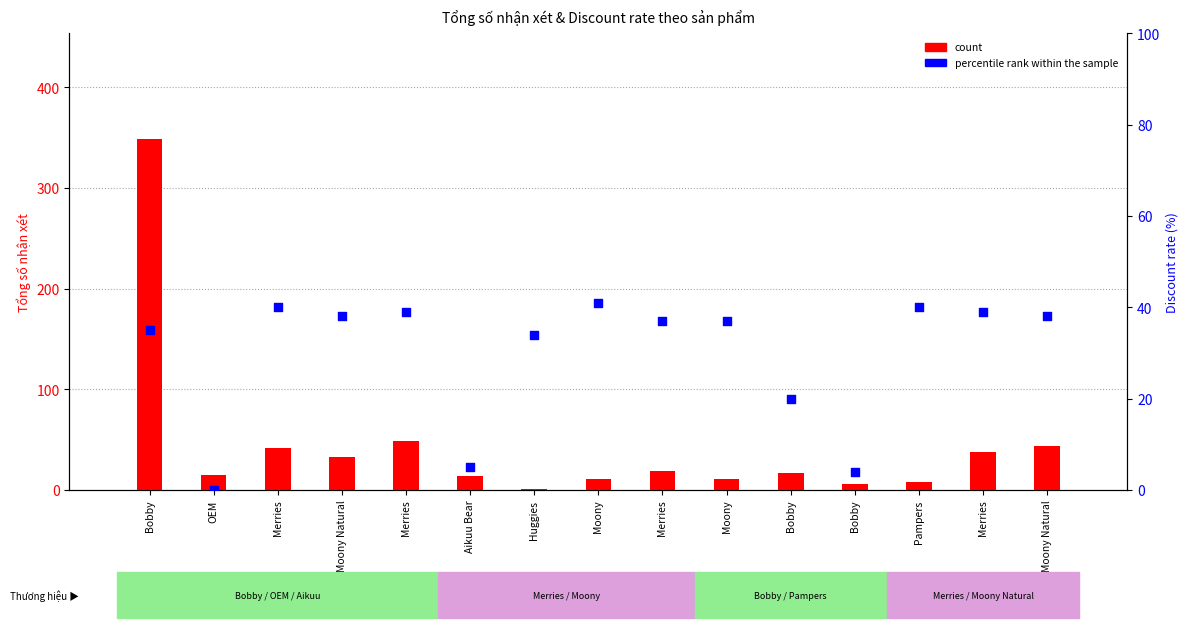

Which series reaches the maximum Y coordinate?

count